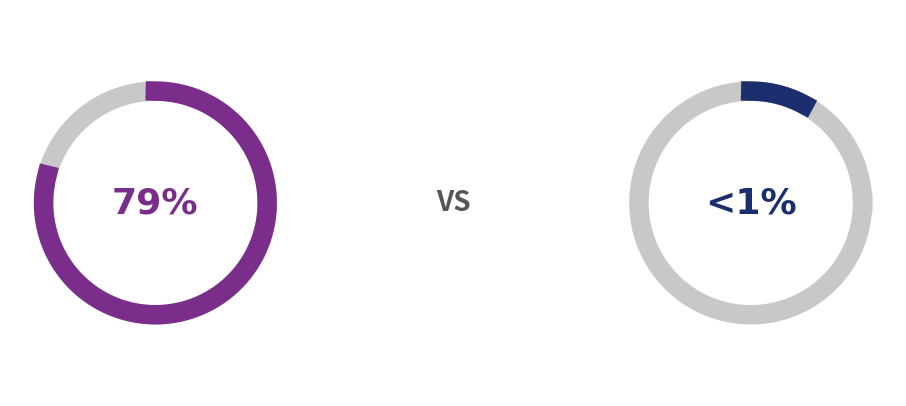

The 10 slice represents 1% of the pie. True or false?

False